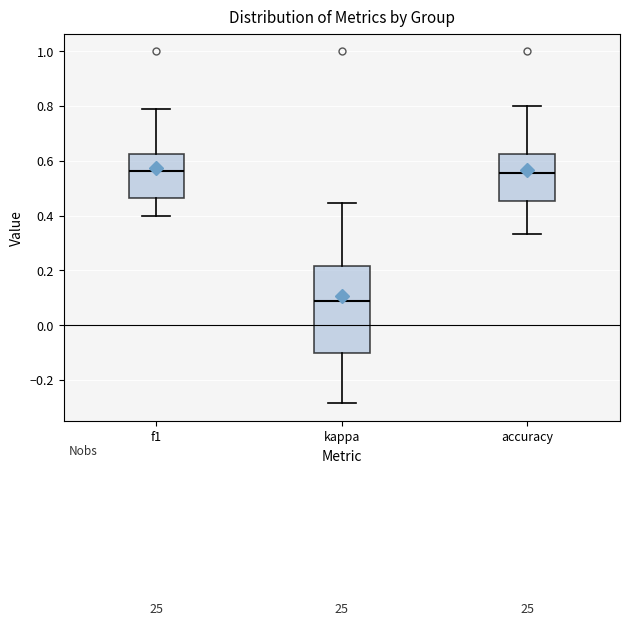

Which box is the tallest, from its lower edge to its upper edge?

kappa